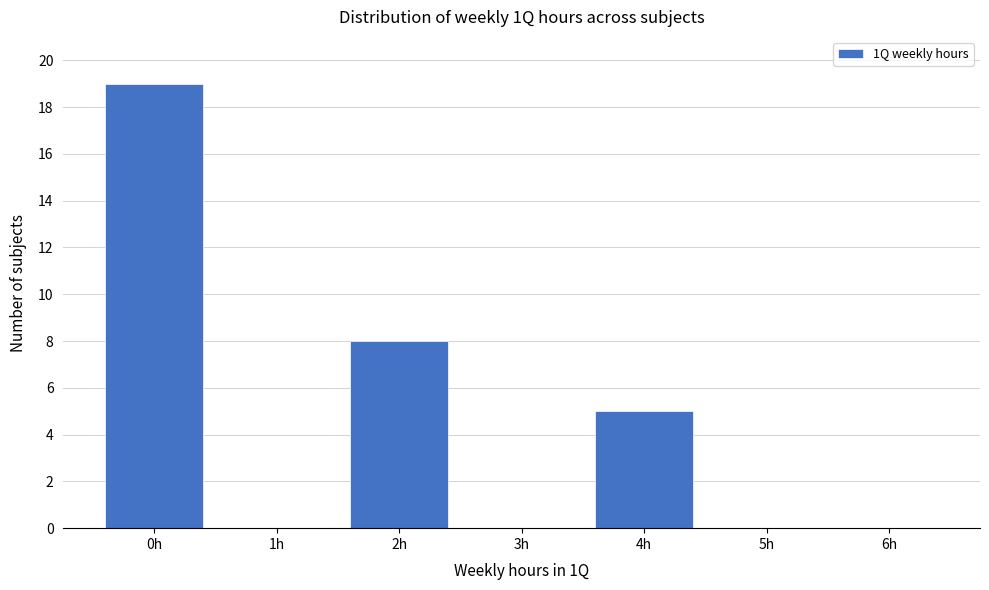

Which range on the x-axis has the tallest bar?

-0.5 to 0.5